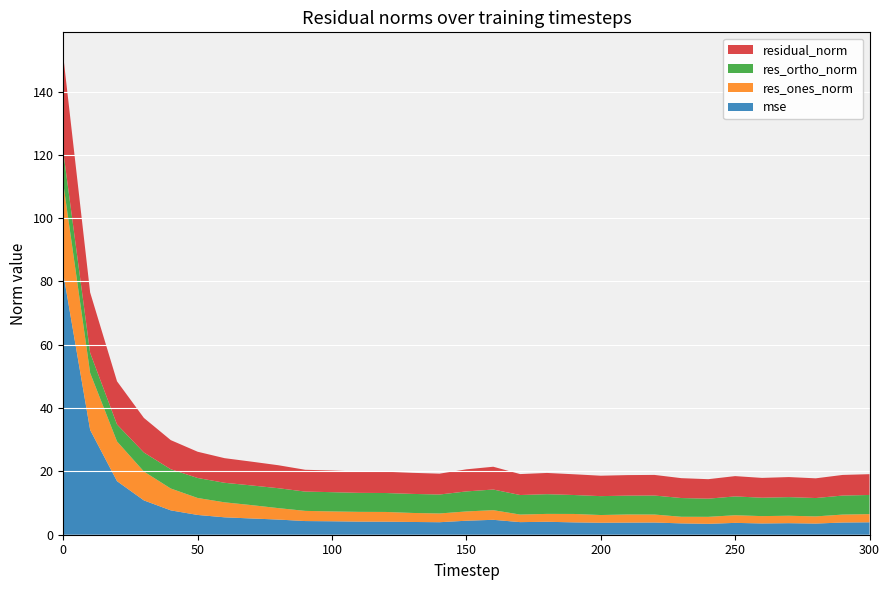

Reading left to right, what are all the values shown in this chart?

mse: 82.5	33.1	16.9	10.8	7.7	6.2	5.5	5.1	4.8	4.3	4.2	4.1	4.1	4.0	4.0	4.4	4.7	4.0	4.1	3.9	3.8	3.8	3.9	3.6	3.4	3.7	3.6	3.6	3.5	3.9	3.9
res_ones_norm: 28.4	18.0	12.6	9.1	6.9	5.4	4.7	4.2	3.6	3.2	3.1	3.1	3.1	2.8	2.8	2.9	3.0	2.4	2.5	2.7	2.4	2.6	2.5	2.1	2.2	2.4	2.3	2.4	2.3	2.5	2.6
res_ortho_norm: 10.1	6.3	5.3	6.0	6.1	6.3	6.2	6.2	6.3	6.1	6.1	6.0	6.0	6.0	6.0	6.3	6.5	6.2	6.2	6.0	6.0	6.0	6.0	5.9	5.7	5.9	5.8	5.9	5.8	6.0	6.0
residual_norm: 30.1	19.1	13.6	10.9	9.2	8.3	7.8	7.5	7.3	6.9	6.8	6.7	6.7	6.7	6.6	7.0	7.2	6.6	6.7	6.6	6.4	6.5	6.5	6.3	6.2	6.4	6.3	6.3	6.2	6.5	6.6